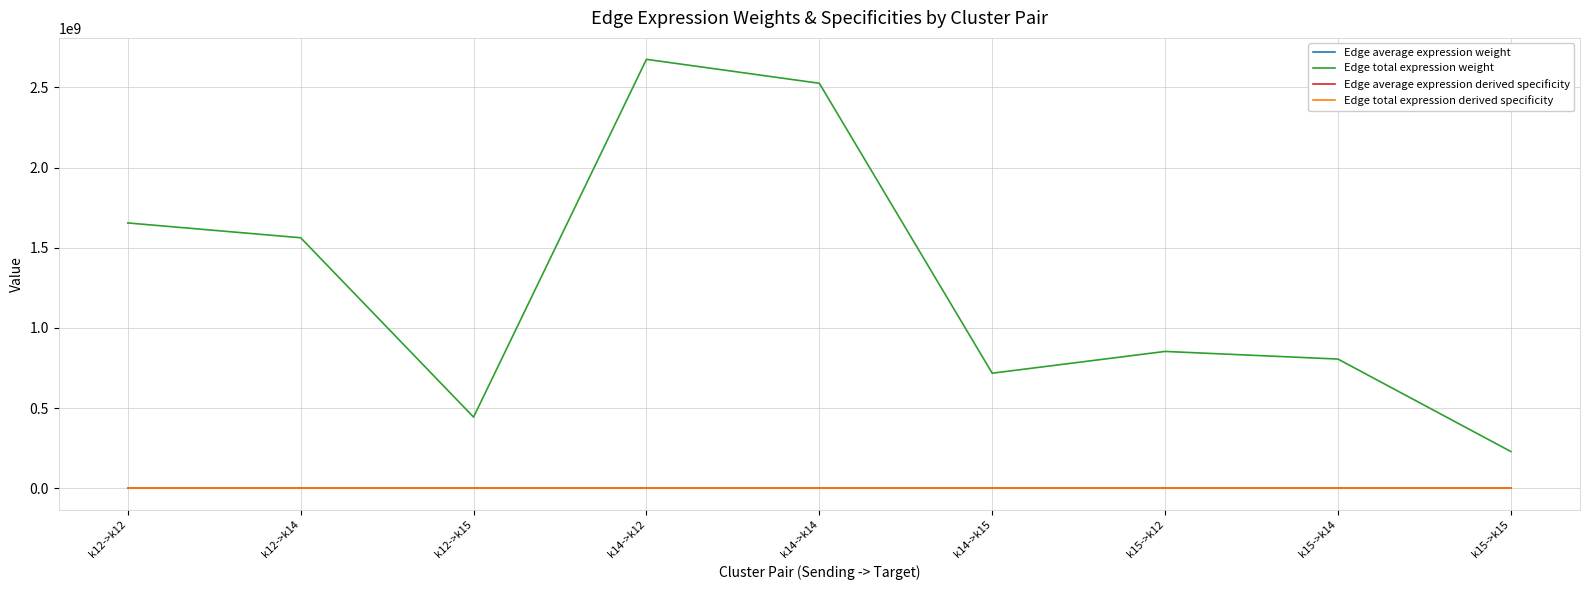

True or false: Edge average expression weight and Edge total expression derived specificity cross at least once.

False